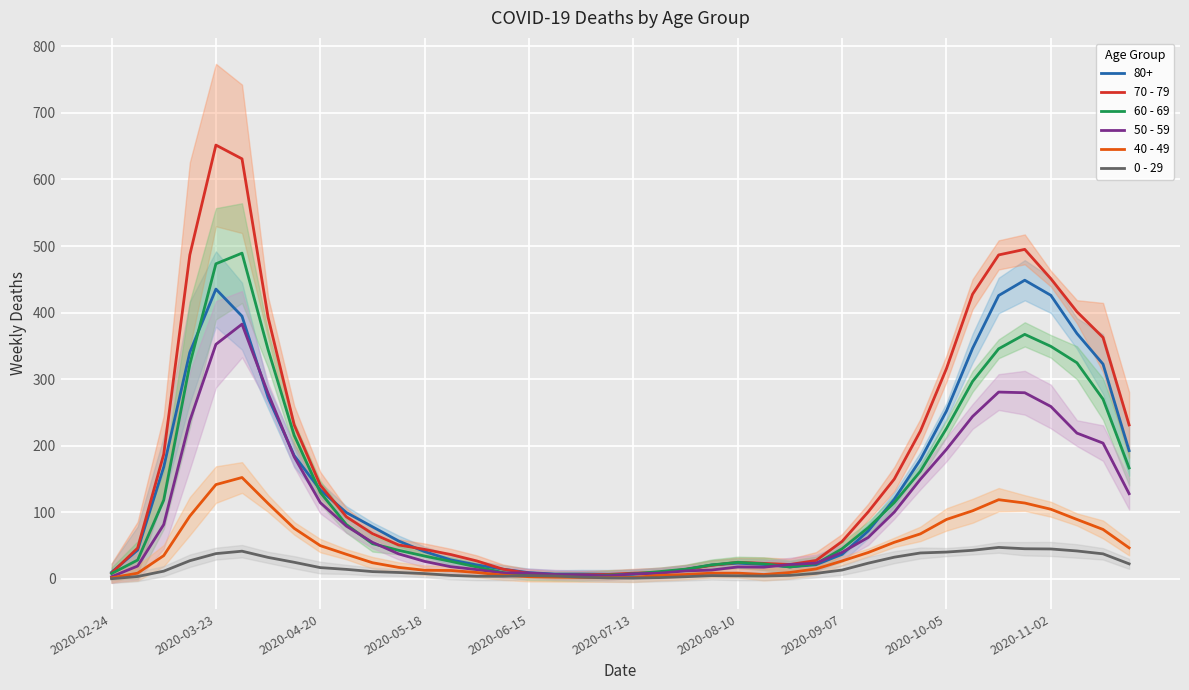

True or false: 60 - 69 has a value of 130.0 at 2020-04-20.

True